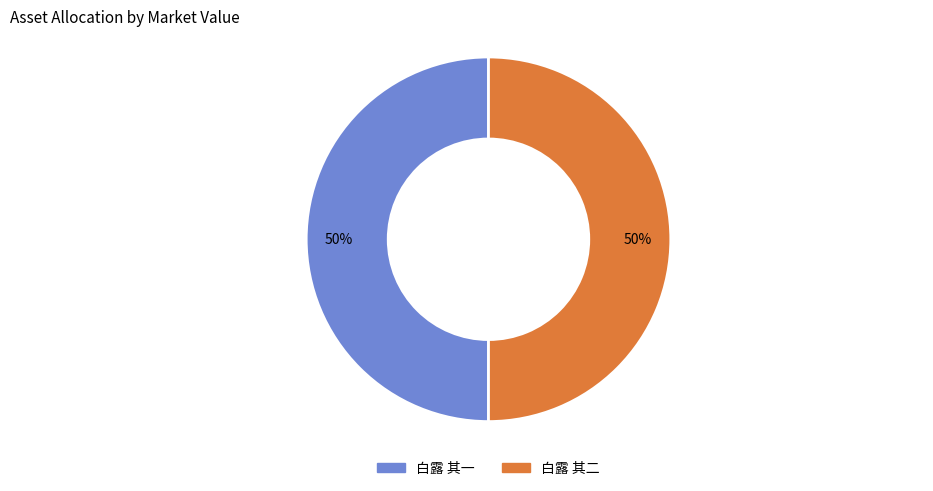

How many slices are in this pie chart?

2